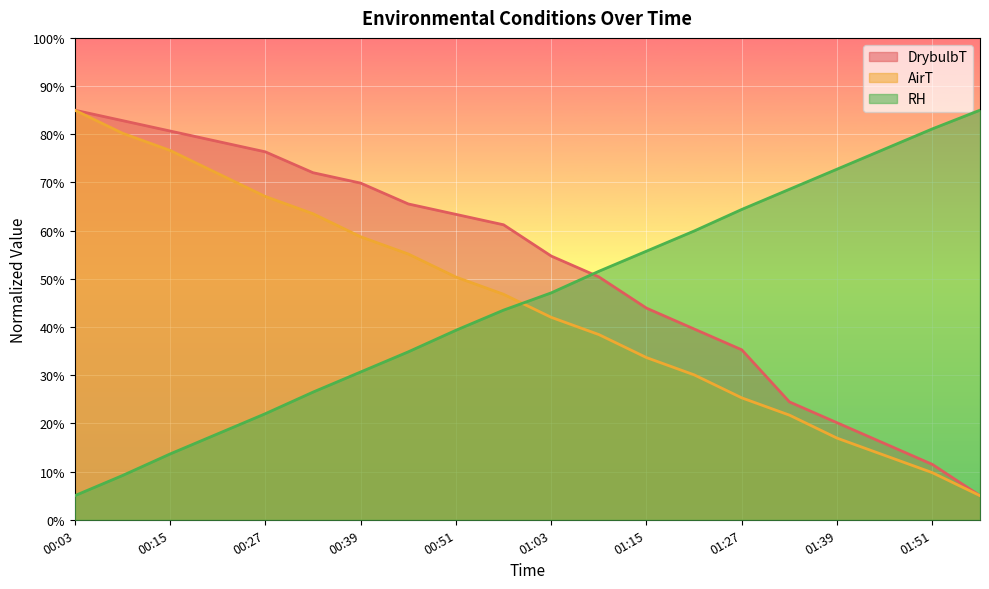

How many lines are shown in the chart?

3